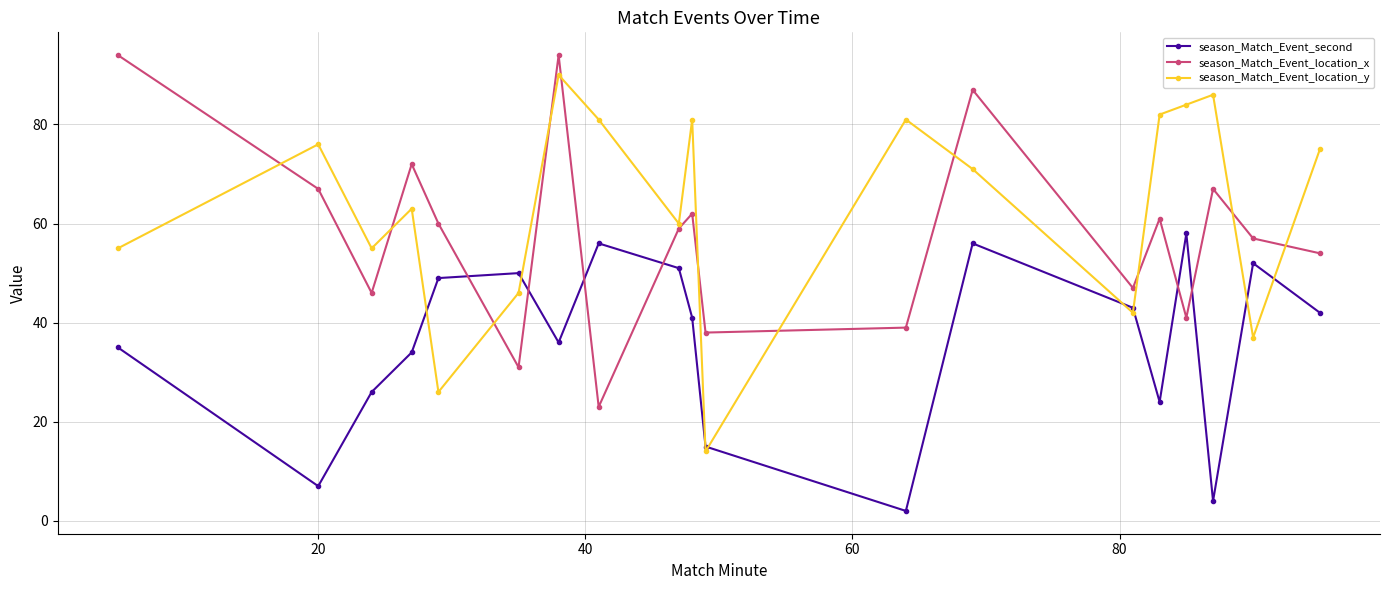

Is this an area chart (filled region under the line)?

No